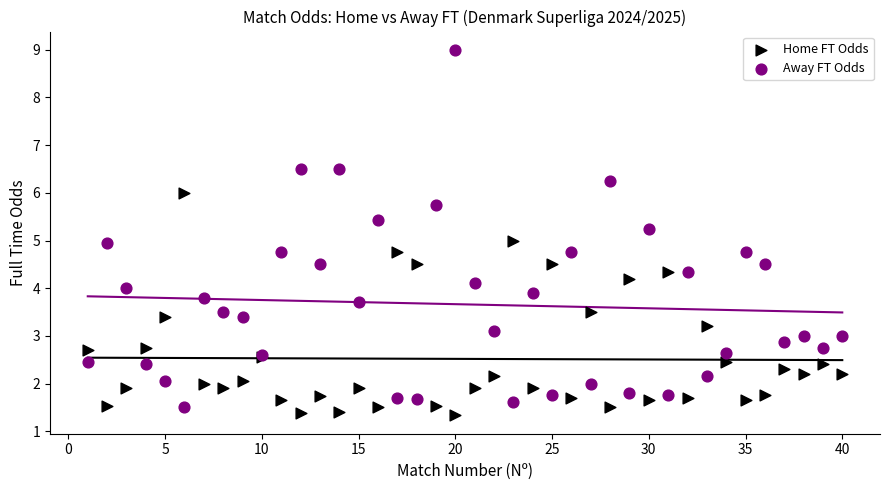

Which series has the widest spread of Y values?

Away FT Odds